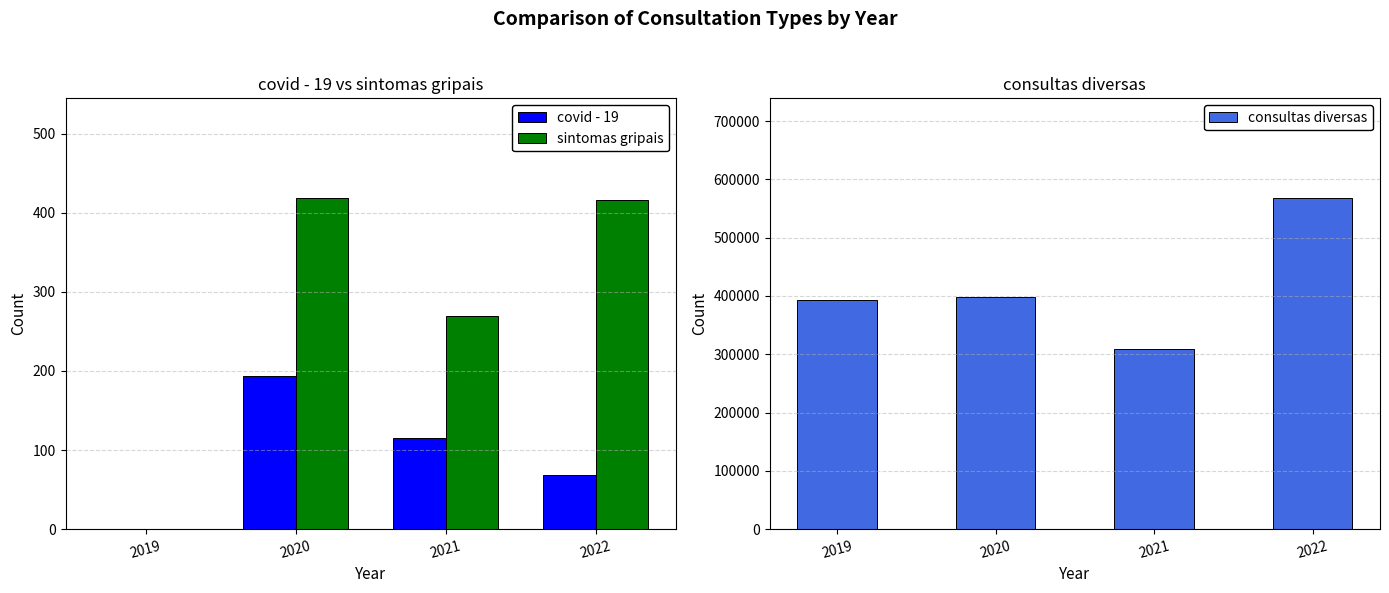

Between 2019 and 2020, which series saw the biggest shift?

consultas diversas